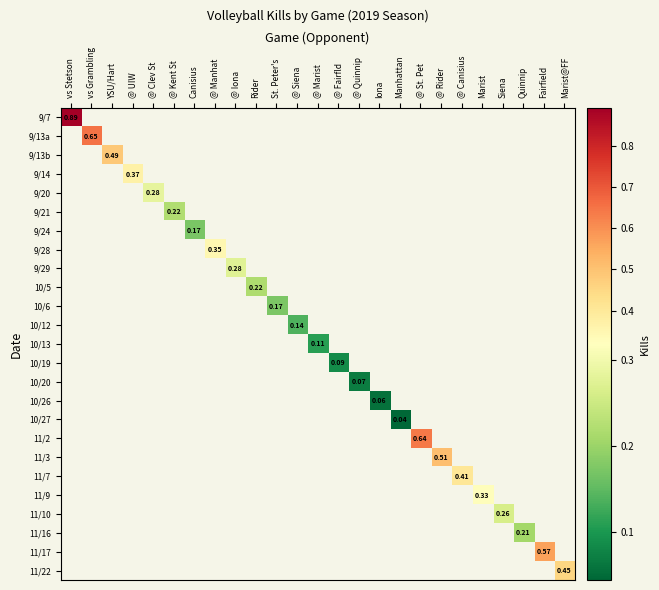

Between Iona and Rider, which is larger?

Rider